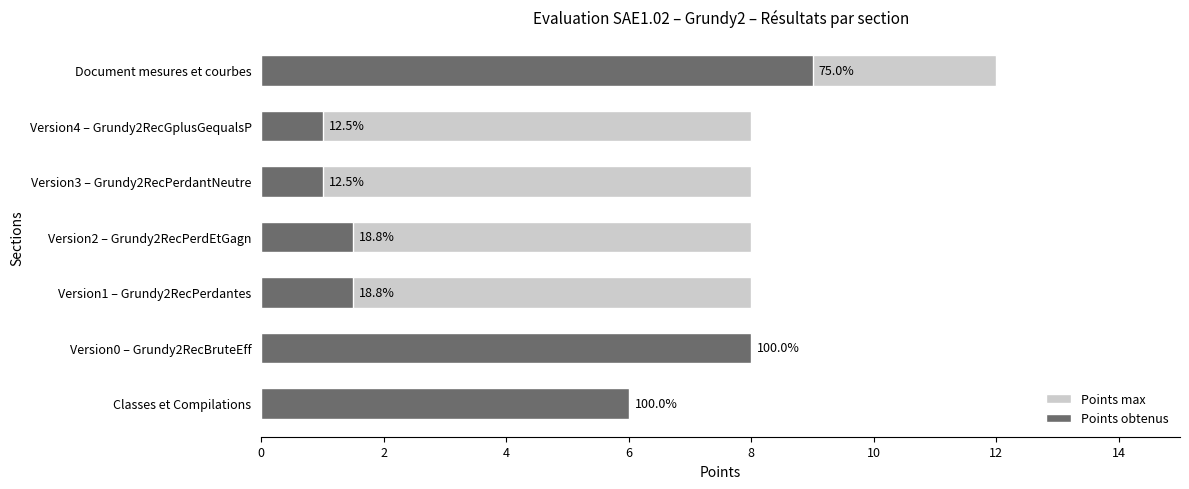

Count the number of categories in the chart.

7